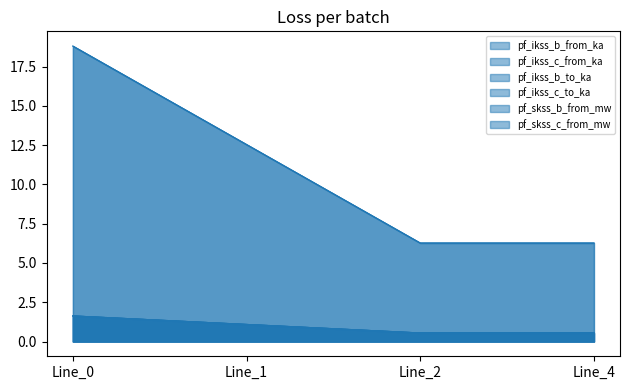

True or false: pf_ikss_b_from_ka and pf_ikss_c_from_ka cross at least once.

False